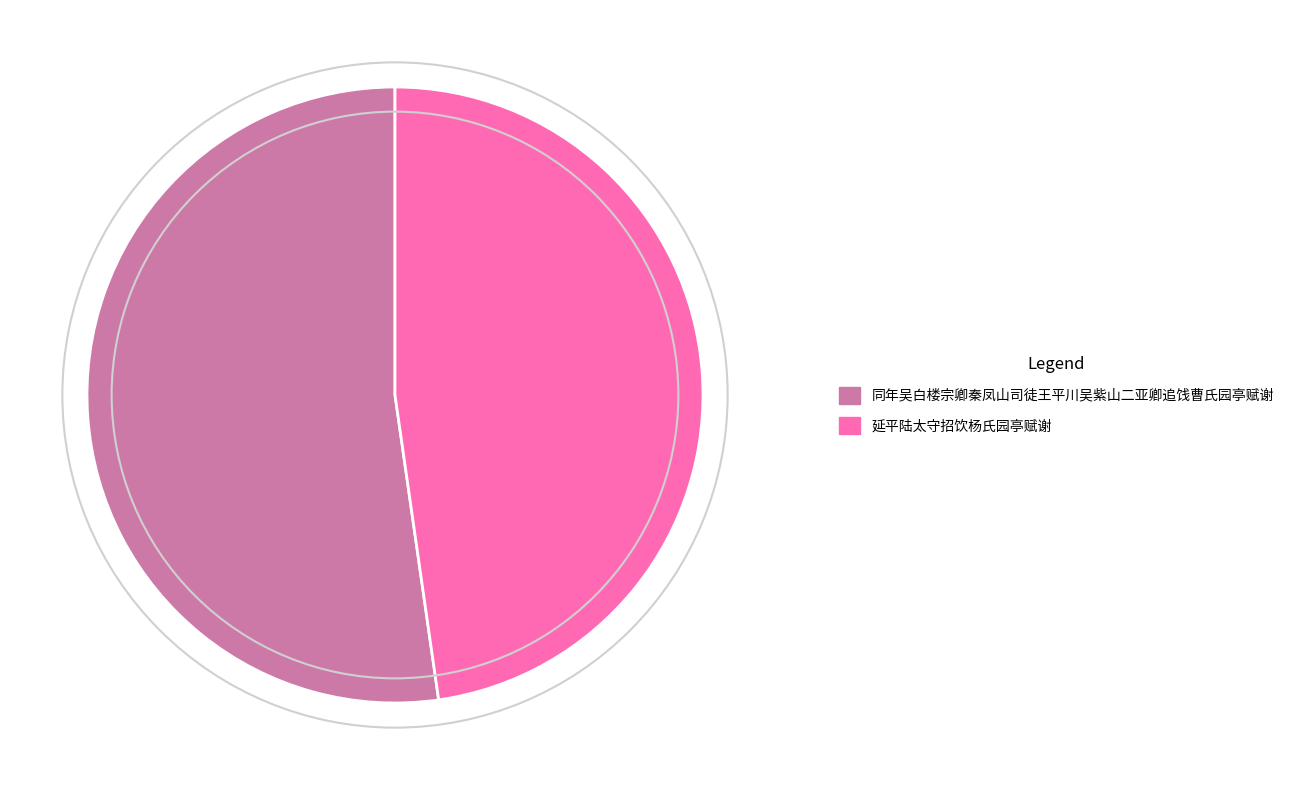

True or false: 延平陆太守招饮杨氏园亭赋谢 accounts for 41% of the total.

False